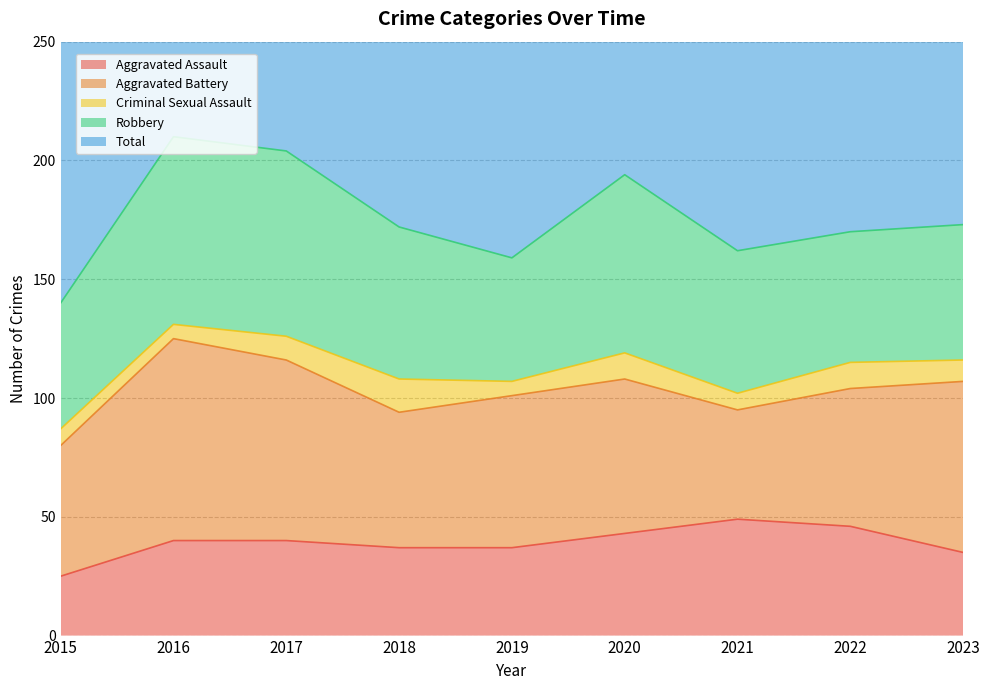

Between 2023 and 2021, which is larger?

2021